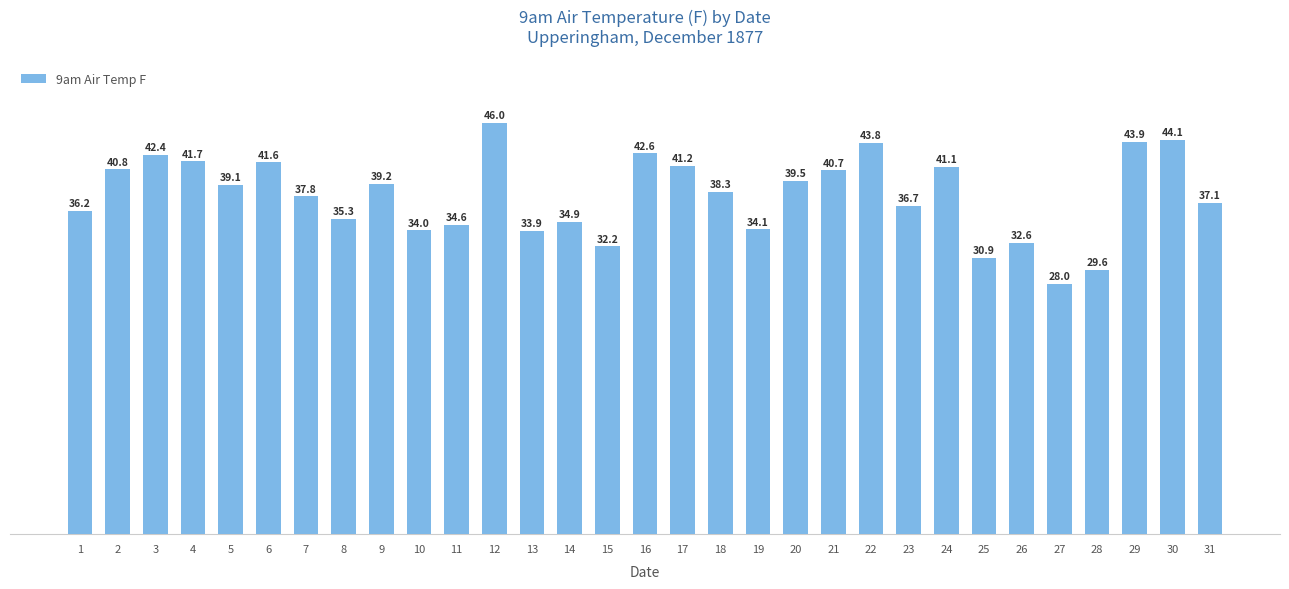

Reading left to right, extract all data points from this chart.

36.2	40.8	42.4	41.7	39.1	41.6	37.8	35.3	39.2	34.0	34.6	46.0	33.9	34.9	32.2	42.6	41.2	38.3	34.1	39.5	40.7	43.8	36.7	41.1	30.9	32.6	28.0	29.6	43.9	44.1	37.1